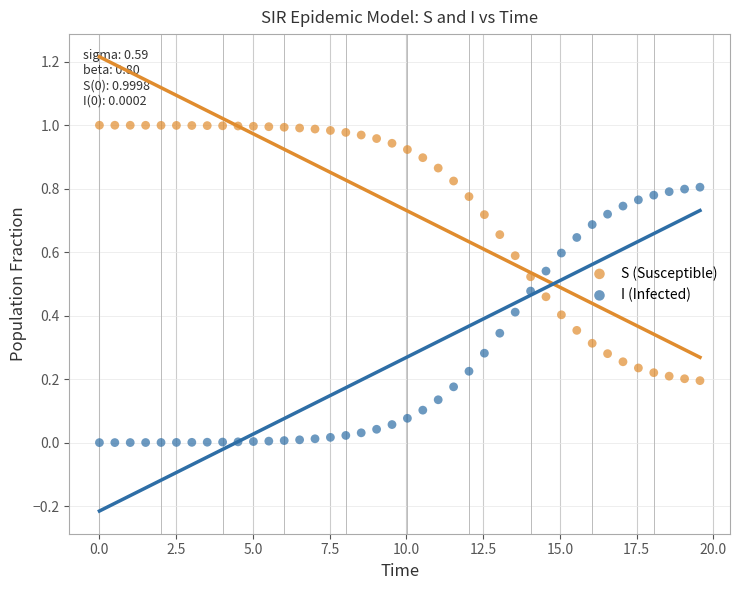

Across all data points, what is the range of X values (max minus min)?

19.6